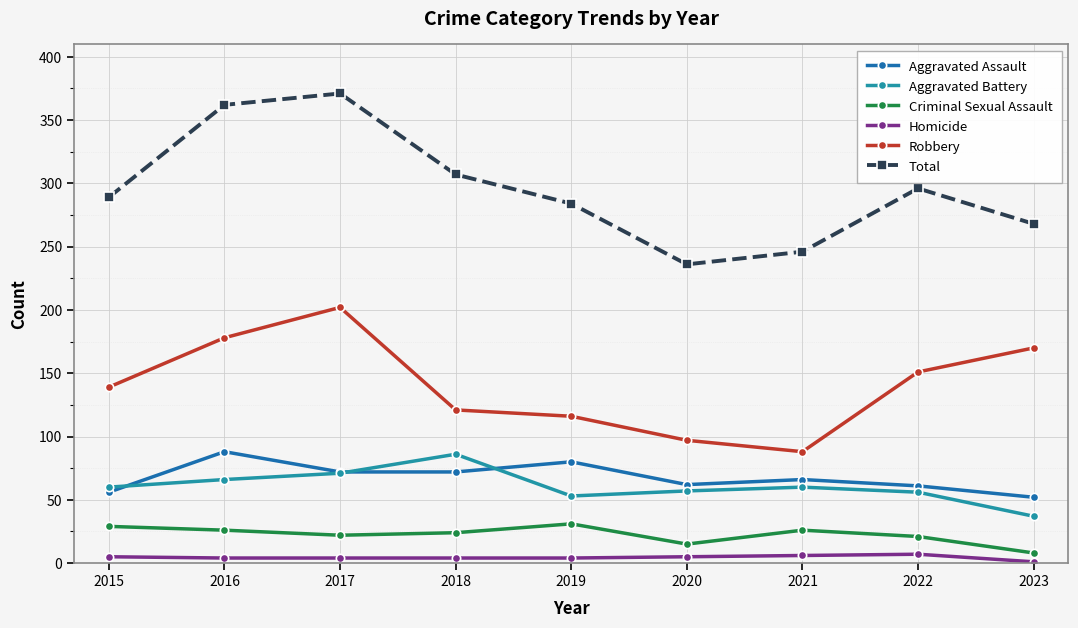

At which category does Total reach its first local peak?

2017